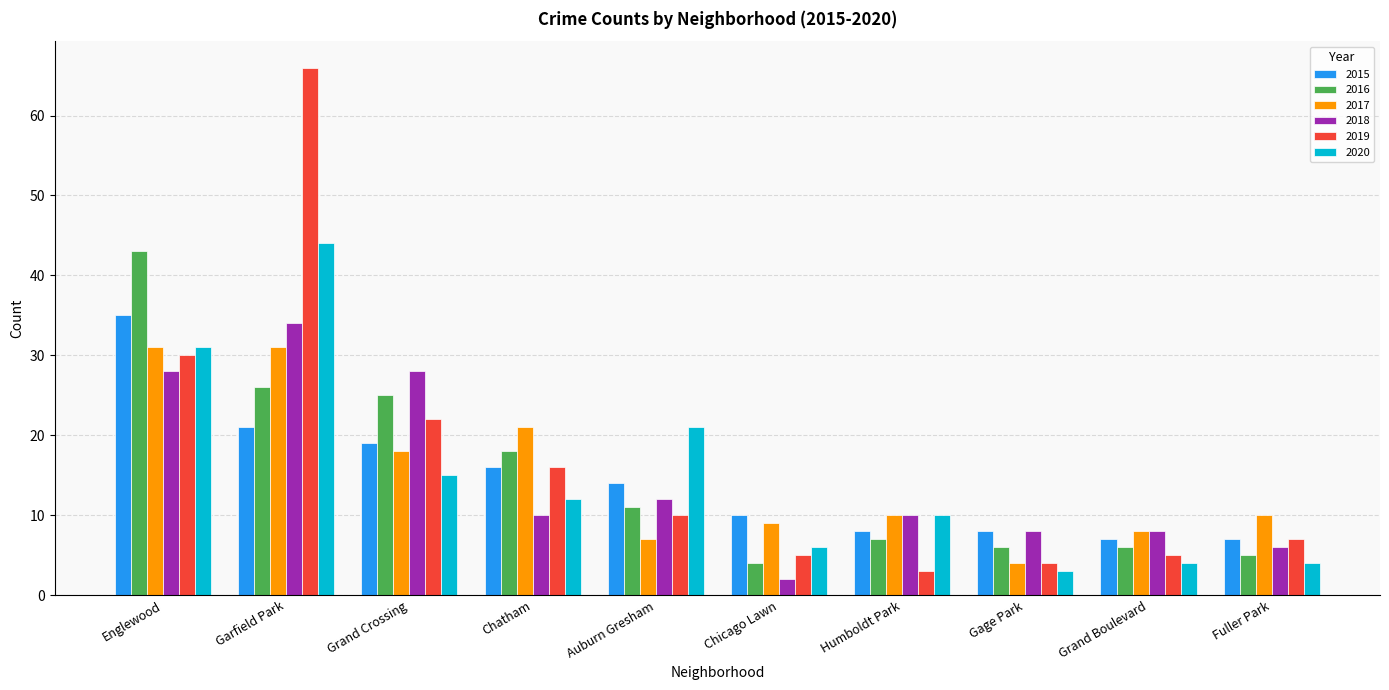

What are all the series names shown in the legend?

2015, 2016, 2017, 2018, 2019, 2020